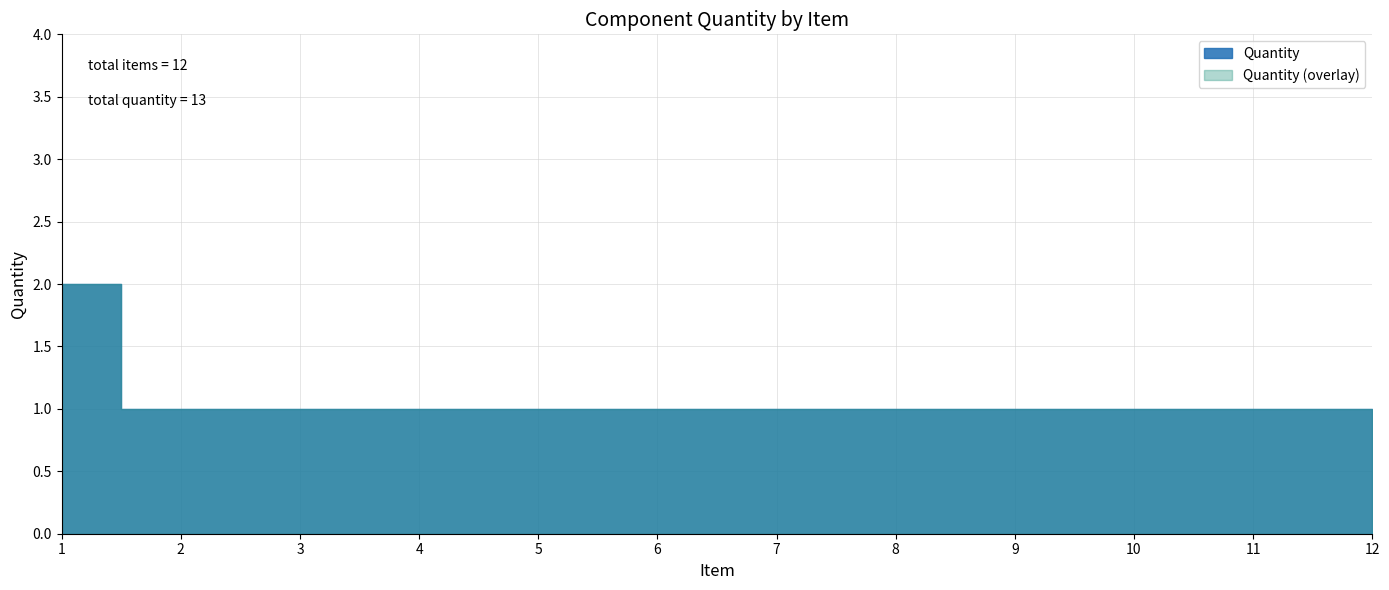

How many lines are shown in the chart?

1